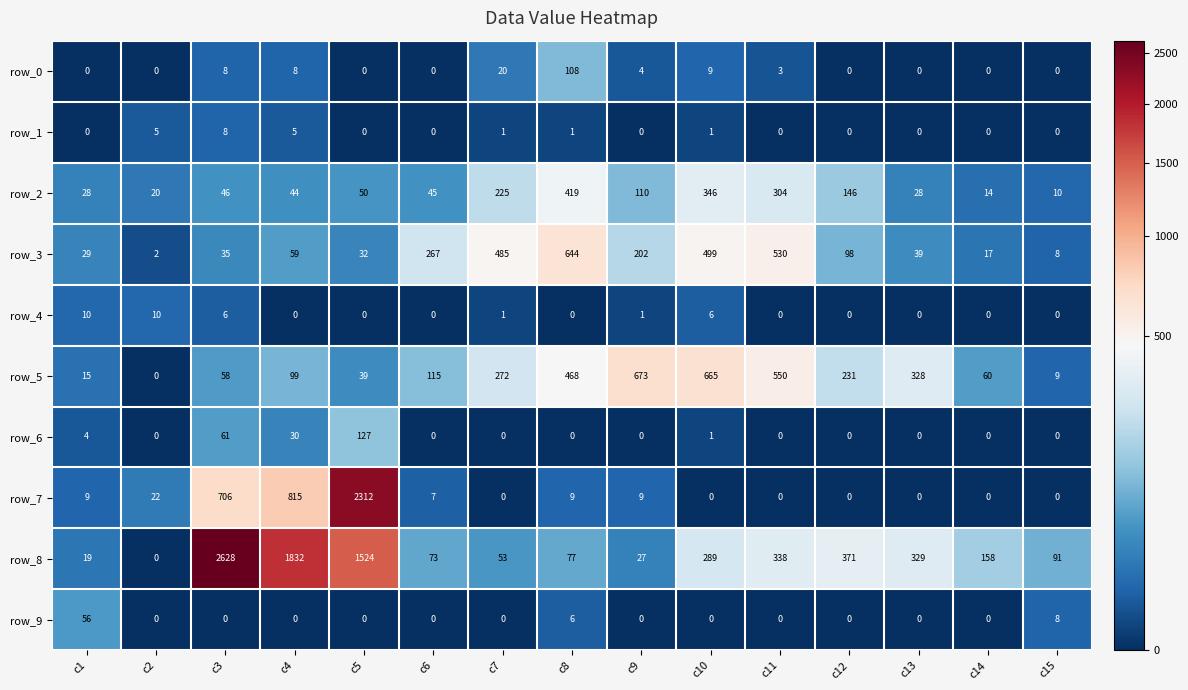

True or false: row_1 has a value of 5 at c13.

False